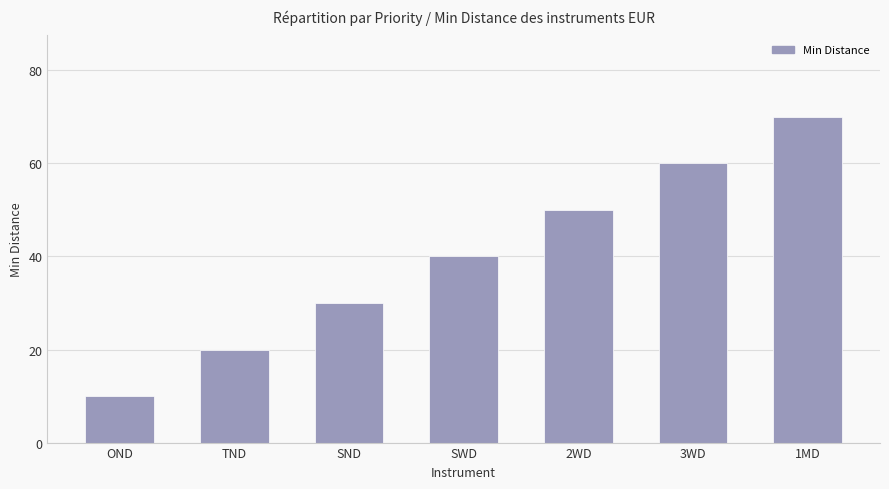

How many categories are shown in the chart?

7